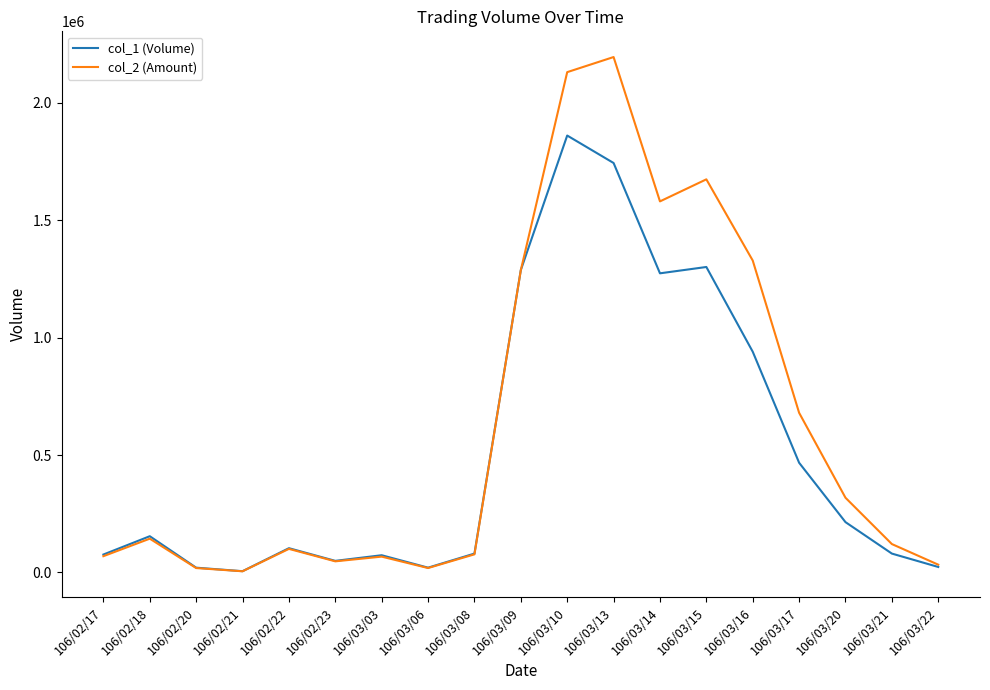

Rank the series by their maximum value, from lowest to highest.

col_1 (Volume), col_2 (Amount)